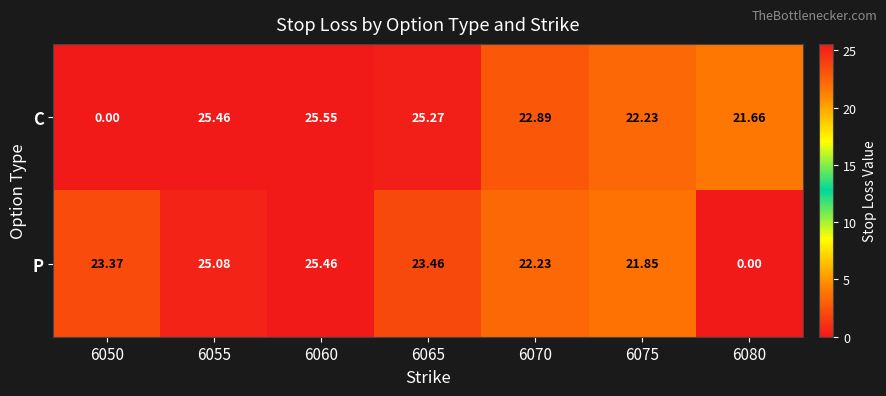

Which series has the largest total across all categories?

C